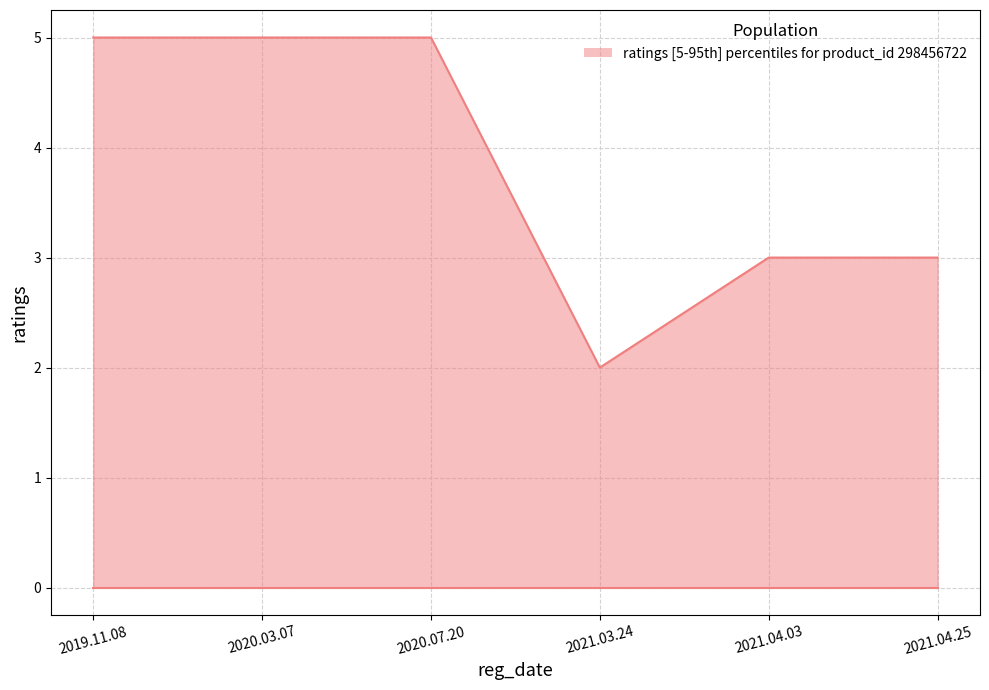

True or false: the data shows 9 at 2020.03.07.

False